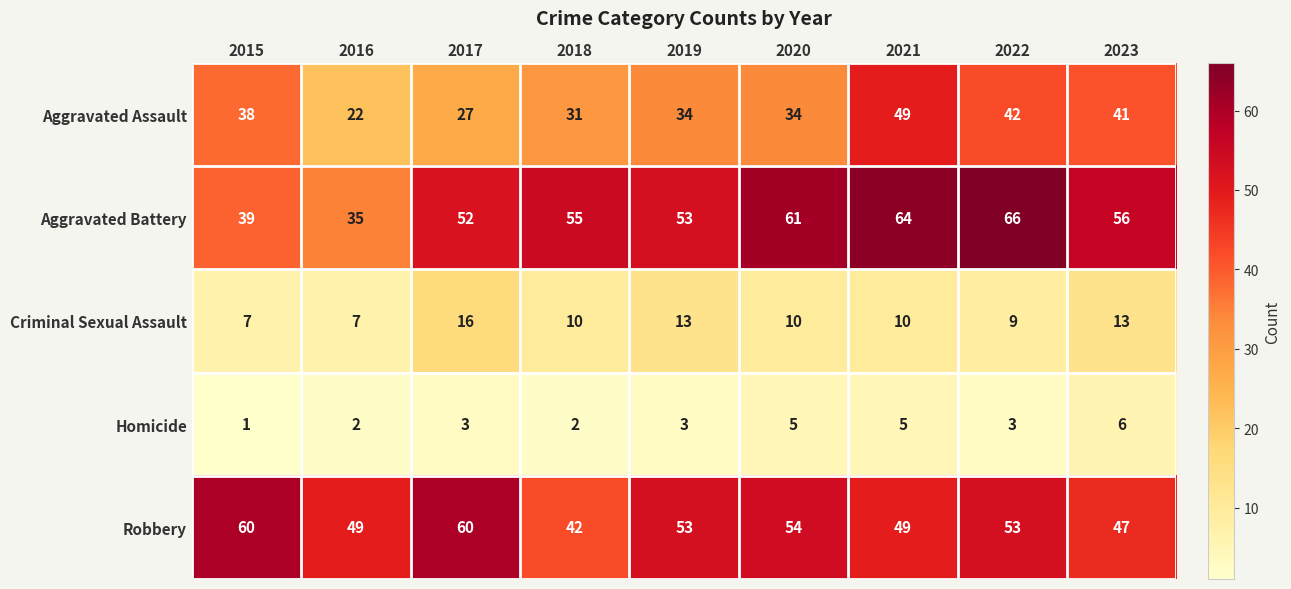

At which category is the sum across all series the highest?

2021